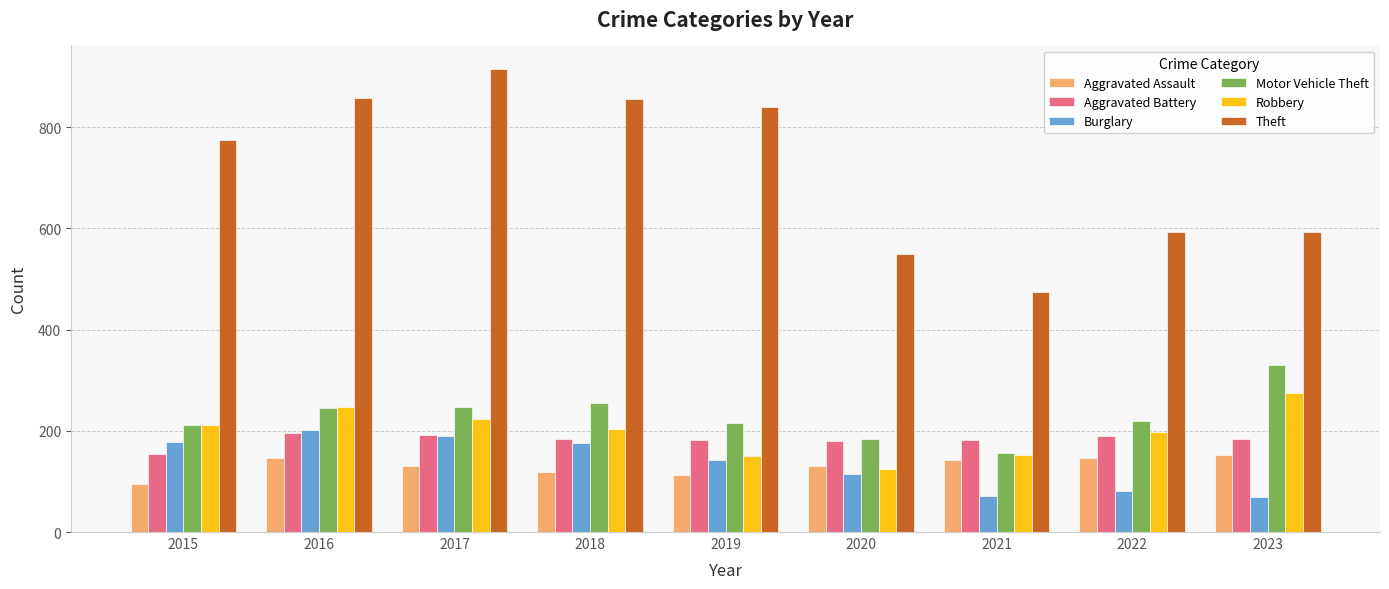

What is the greatest value displayed?

916